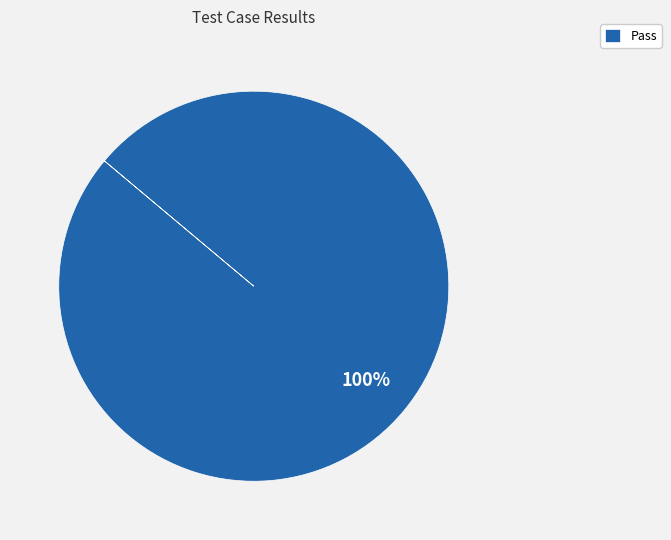

To the nearest percent, what percentage of the pie is Pass?

100%